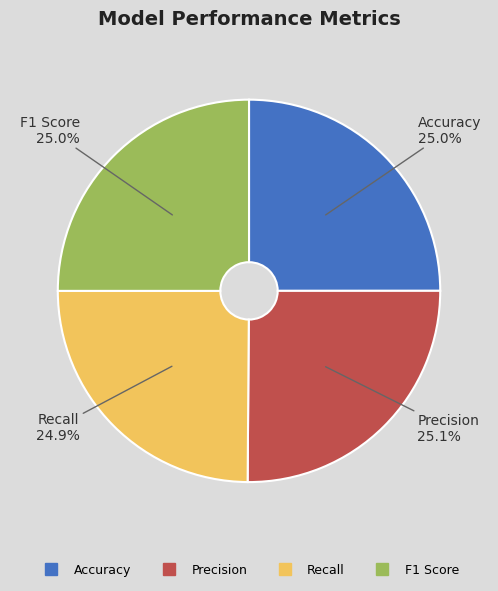

How many slices are in this pie chart?

4